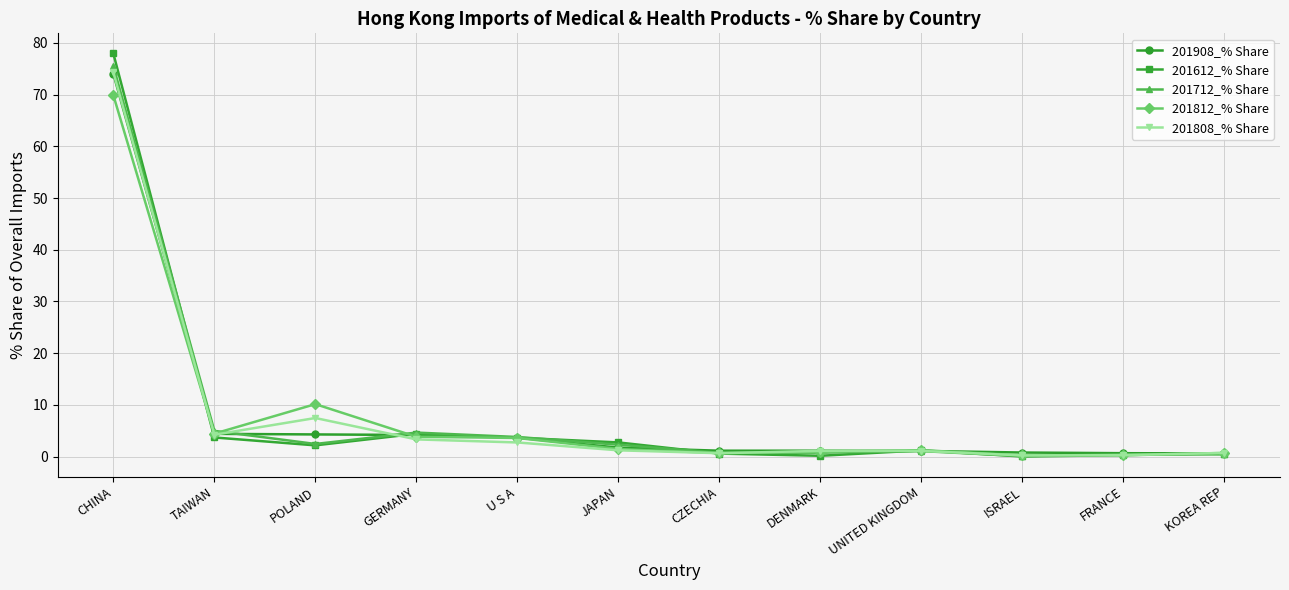

In 201808_% Share, how many points are lower than both neighbors (excluding endpoints)?

3